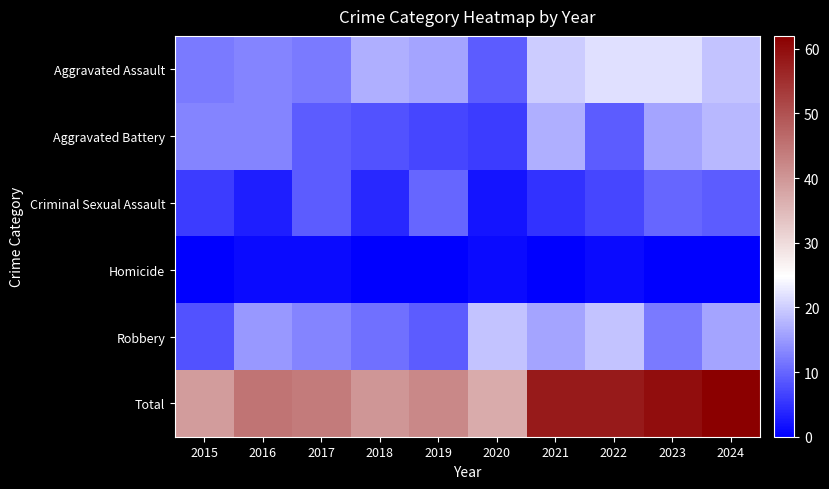

Reading left to right, what are all the values shown in this chart?

Aggravated Assault: 2015=12	2016=13	2017=12	2018=17	2019=16	2020=9	2021=20	2022=22	2023=22	2024=19
Aggravated Battery: 2015=13	2016=13	2017=9	2018=8	2019=7	2020=6	2021=17	2022=9	2023=16	2024=18
Criminal Sexual Assault: 2015=6	2016=3	2017=9	2018=4	2019=10	2020=2	2021=5	2022=7	2023=10	2024=9
Homicide: 2015=0	2016=1	2017=1	2018=0	2019=0	2020=1	2021=0	2022=1	2023=0	2024=0
Robbery: 2015=8	2016=15	2017=13	2018=11	2019=9	2020=19	2021=16	2022=19	2023=12	2024=16
Total: 2015=39	2016=45	2017=44	2018=40	2019=42	2020=37	2021=58	2022=58	2023=60	2024=62